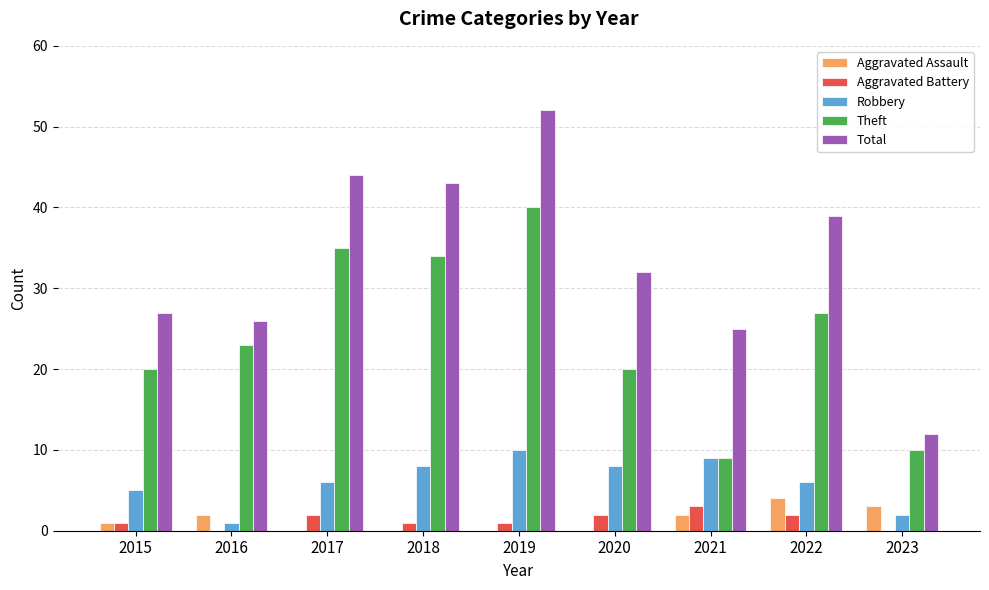

What is the maximum value for Robbery?

10